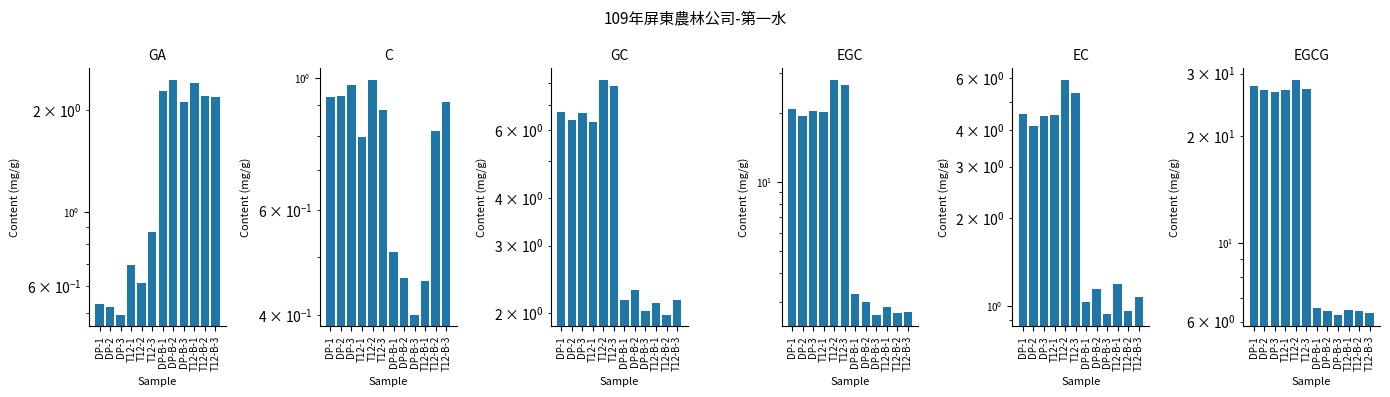

Reading left to right, what are all the values shown in this chart?

GA: DP-1=0.5	DP-2=0.5	DP-3=0.5	T12-1=0.7	T12-2=0.6	T12-3=0.9	DP-B-1=2.3	DP-B-2=2.5	DP-B-3=2.1	T12-B-1=2.4	T12-B-2=2.2	T12-B-3=2.2
C: DP-1=0.9	DP-2=0.9	DP-3=1.0	T12-1=0.8	T12-2=1.0	T12-3=0.9	DP-B-1=0.5	DP-B-2=0.5	DP-B-3=0.4	T12-B-1=0.5	T12-B-2=0.8	T12-B-3=0.9
GC: DP-1=6.7	DP-2=6.4	DP-3=6.7	T12-1=6.3	T12-2=8.1	T12-3=7.8	DP-B-1=2.2	DP-B-2=2.3	DP-B-3=2.0	T12-B-1=2.1	T12-B-2=2.0	T12-B-3=2.2
EGC: DP-1=20.8	DP-2=19.5	DP-3=20.5	T12-1=20.2	T12-2=27.9	T12-3=26.5	DP-B-1=3.2	DP-B-2=3.0	DP-B-3=2.6	T12-B-1=2.8	T12-B-2=2.7	T12-B-3=2.7
EC: DP-1=4.5	DP-2=4.1	DP-3=4.5	T12-1=4.5	T12-2=5.9	T12-3=5.4	DP-B-1=1.0	DP-B-2=1.1	DP-B-3=0.9	T12-B-1=1.2	T12-B-2=1.0	T12-B-3=1.1
EGCG: DP-1=27.6	DP-2=26.9	DP-3=26.6	T12-1=27.0	T12-2=28.8	T12-3=27.1	DP-B-1=6.5	DP-B-2=6.4	DP-B-3=6.3	T12-B-1=6.5	T12-B-2=6.4	T12-B-3=6.3